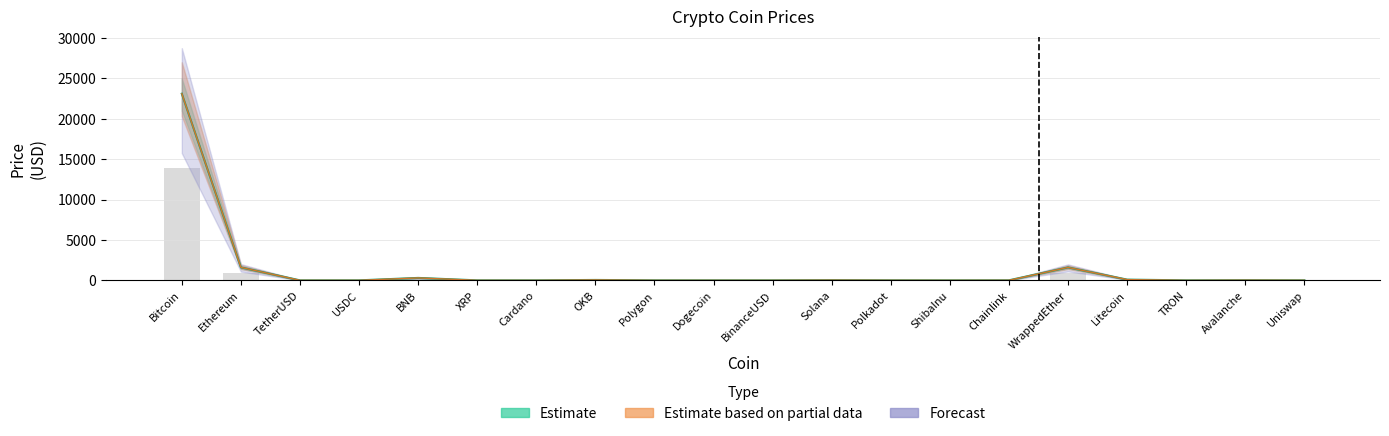

At which category does the chart reach its peak across all series?

Bitcoin